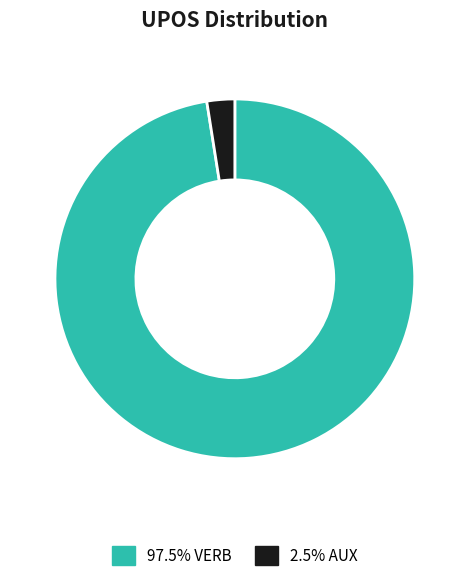

Approximately how many times larger is the value at 97.5% VERB compared to 2.5% AUX?

39.0